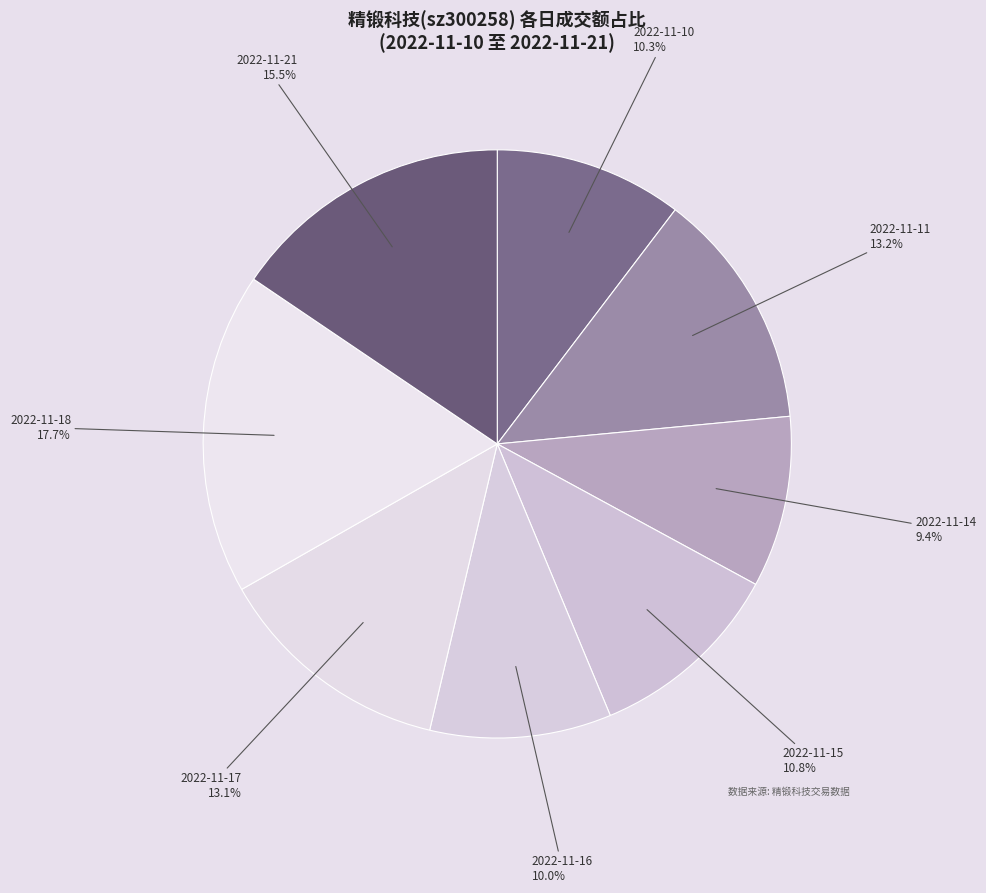

Which has a higher value, 2022-11-18 or 2022-11-11?

2022-11-18